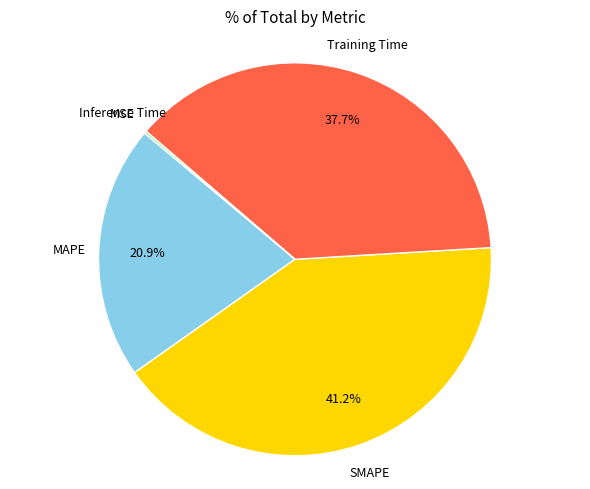

Does any single category account for the majority?

No